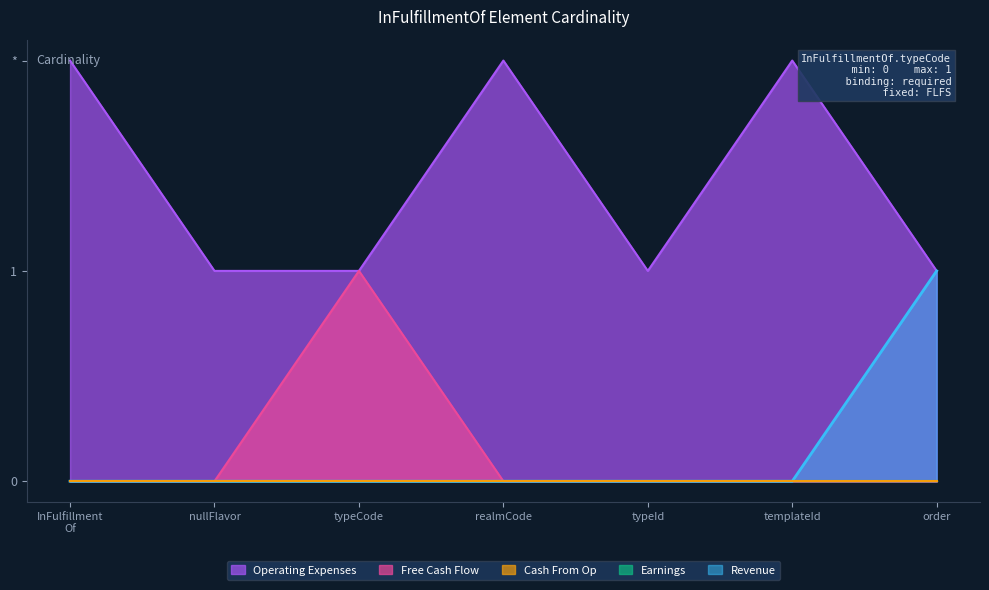

Does the chart display data point markers on the line(s)?

No